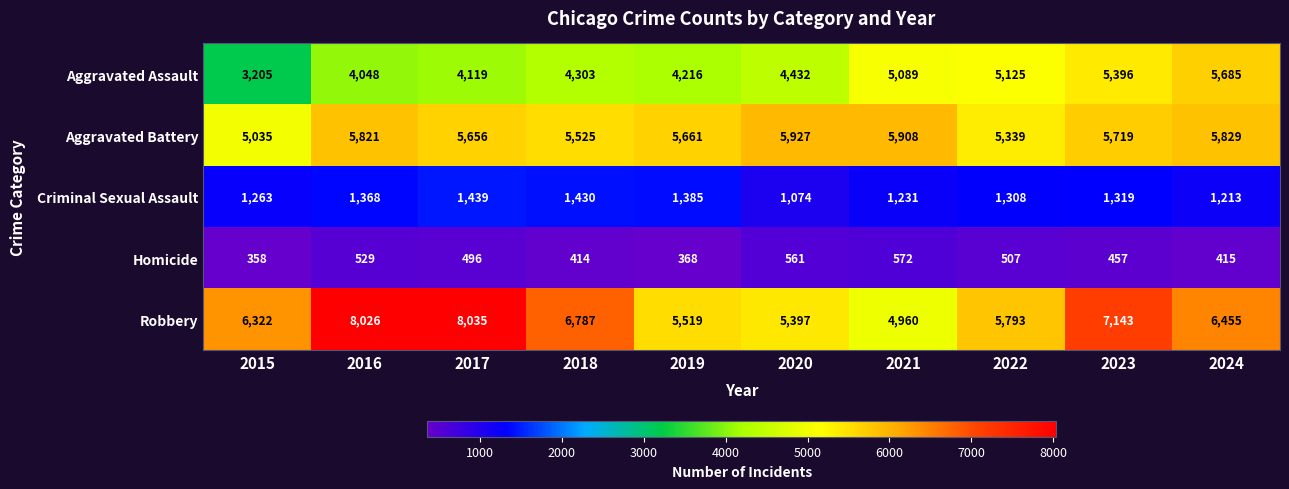

True or false: Aggravated Assault has a value of 9327 at 2024.

False